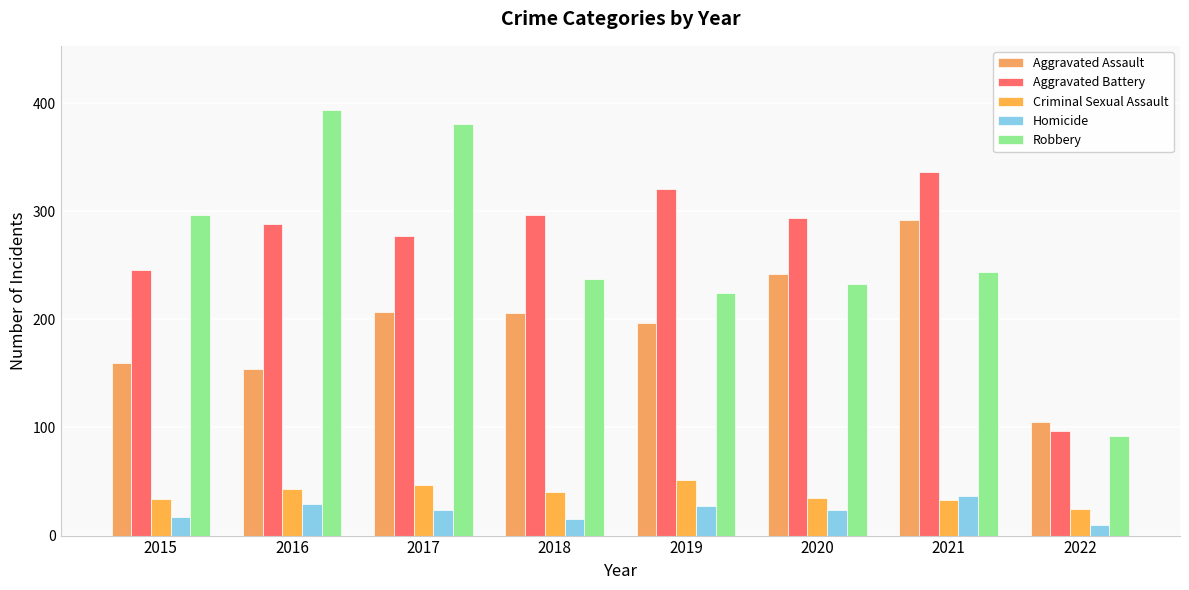

How many bars are there in each group?

5